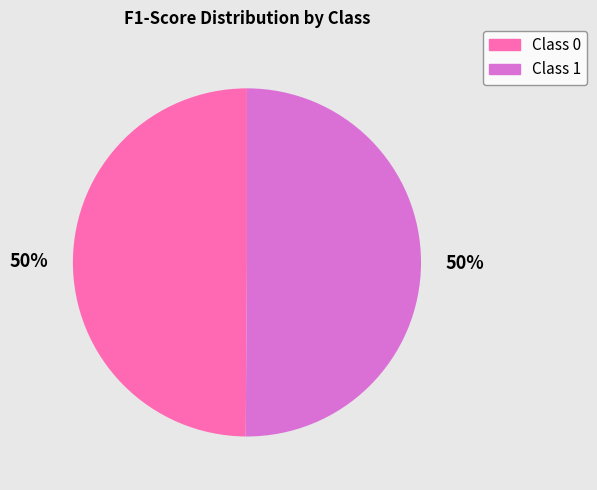

To the nearest percent, what is the average slice percentage?

50%